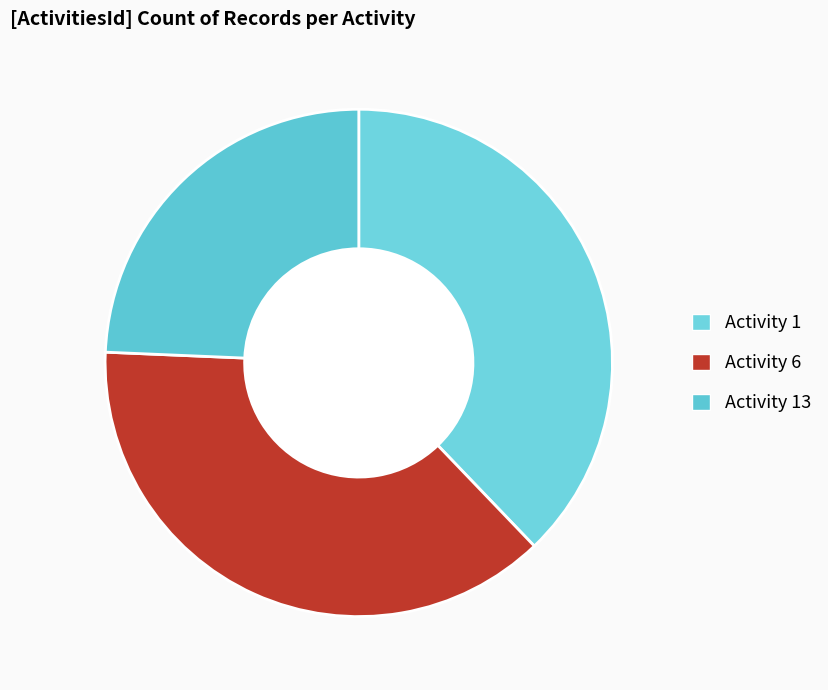

Count the number of slices in the pie.

3